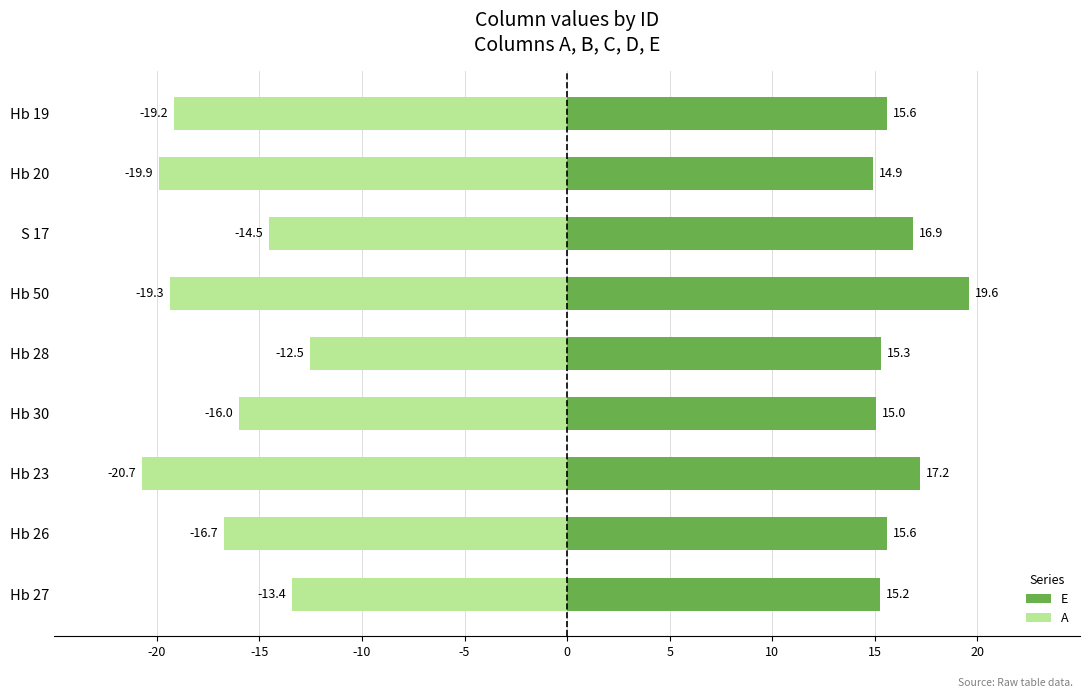

Which series has the largest range (max minus min)?

A